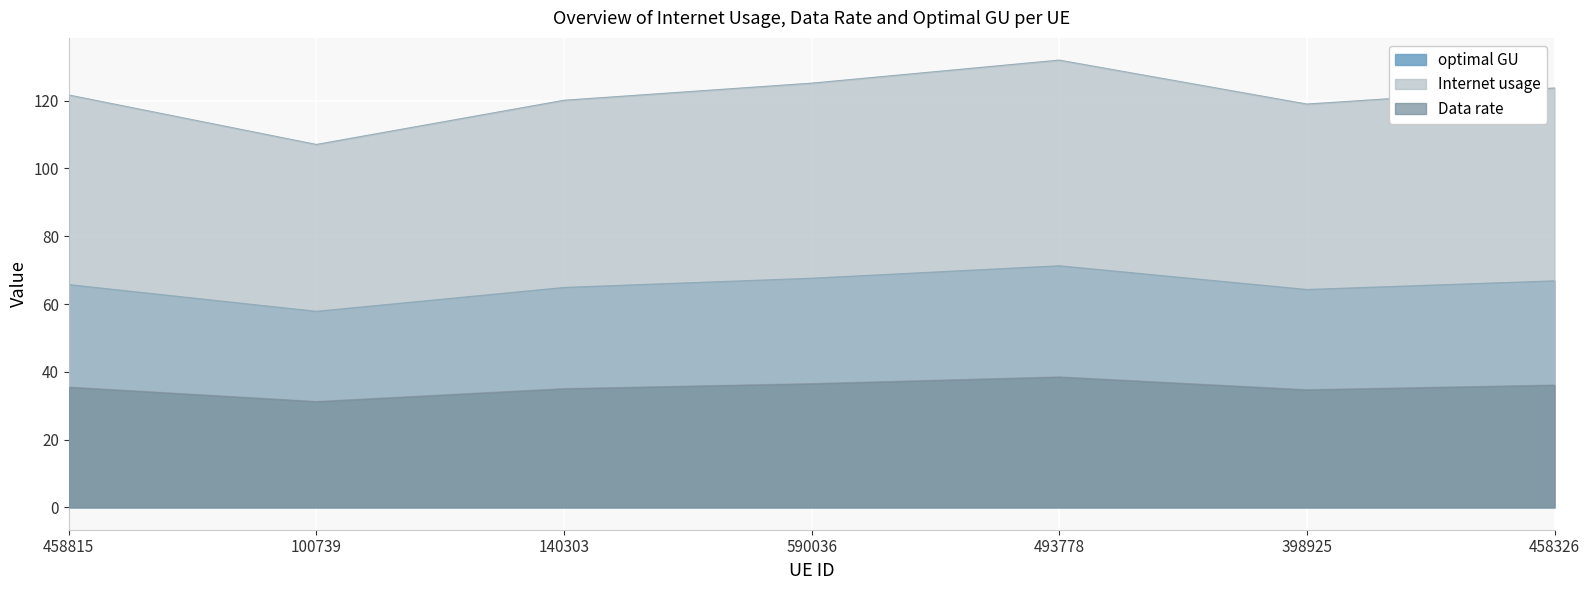

True or false: Data rate has more than 0 interior local peaks.

True